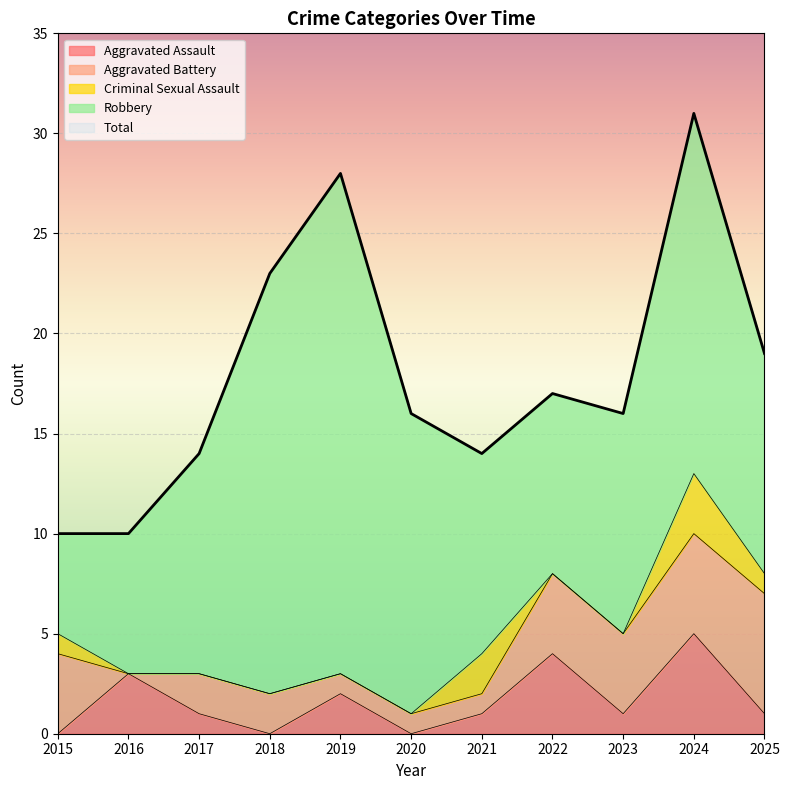

The value of Aggravated Battery at 2022 is 4. True or false?

True